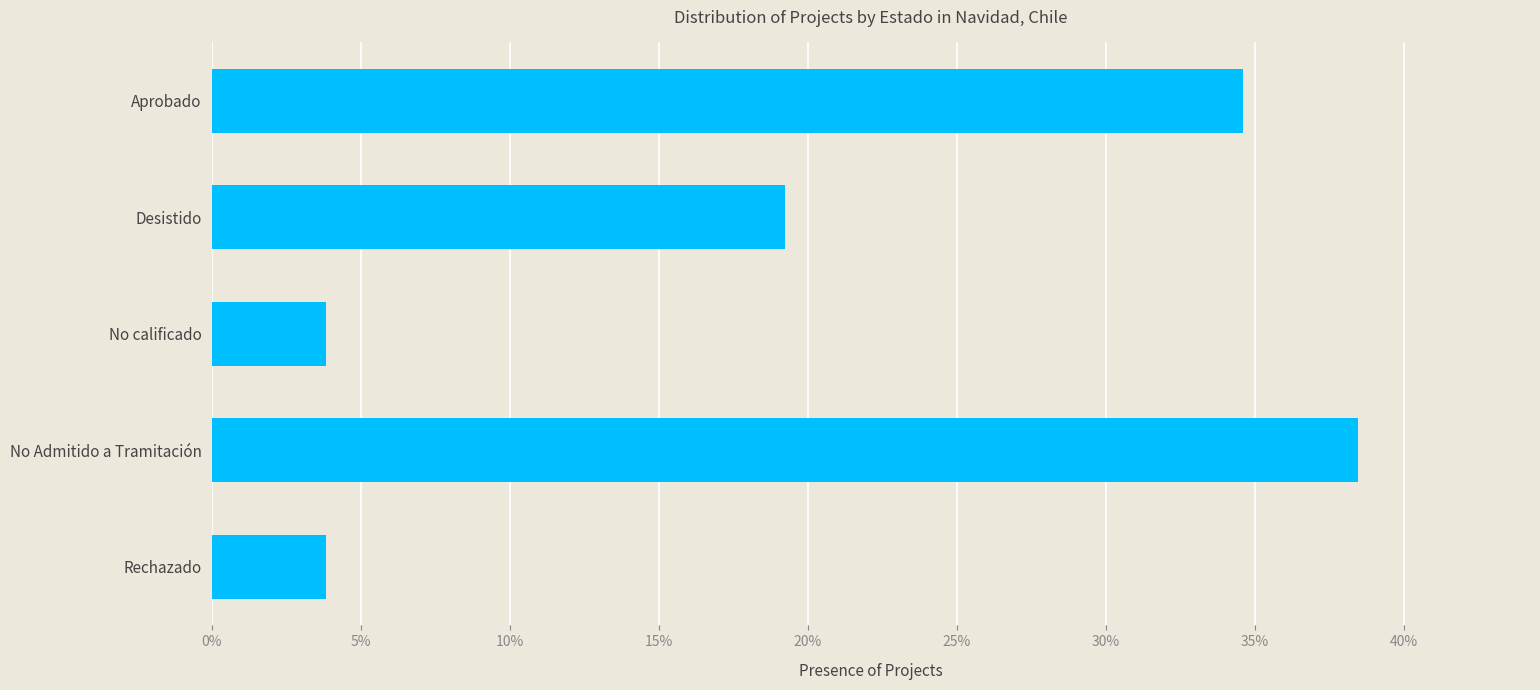

What is the difference between the maximum and minimum values?

0.3